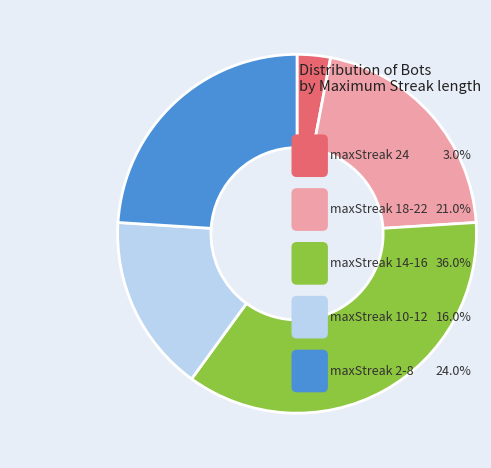

What is the total percentage of 24 (maxStreak) and 16-14 (maxStreak)?

39.0%